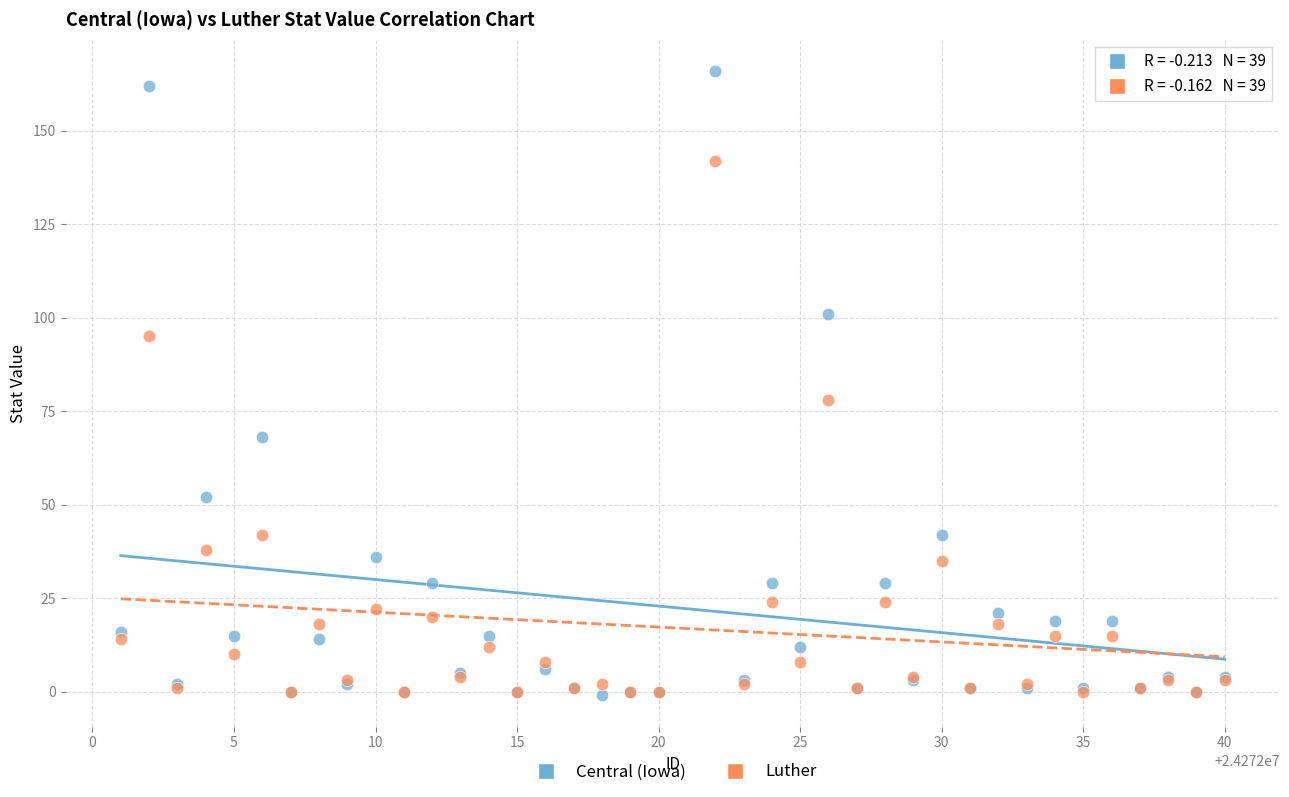

In the Central (Iowa) series, what Y value is closest to 82?

68